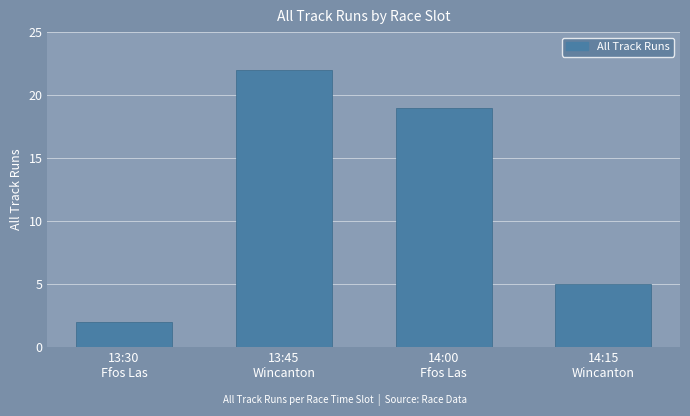

List the labels in order of value, smallest first.

13:30
Ffos Las, 14:15
Wincanton, 14:00
Ffos Las, 13:45
Wincanton